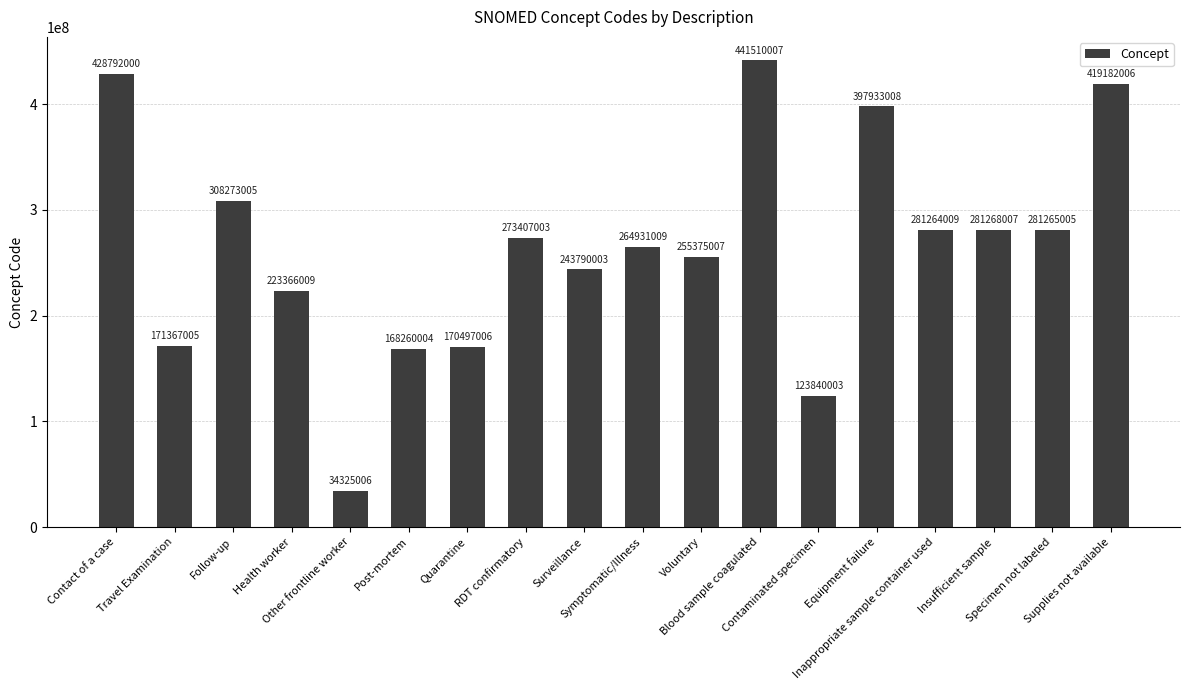

Approximately how many times larger is the value at Symptomatic/Illness compared to Post-mortem?

1.6